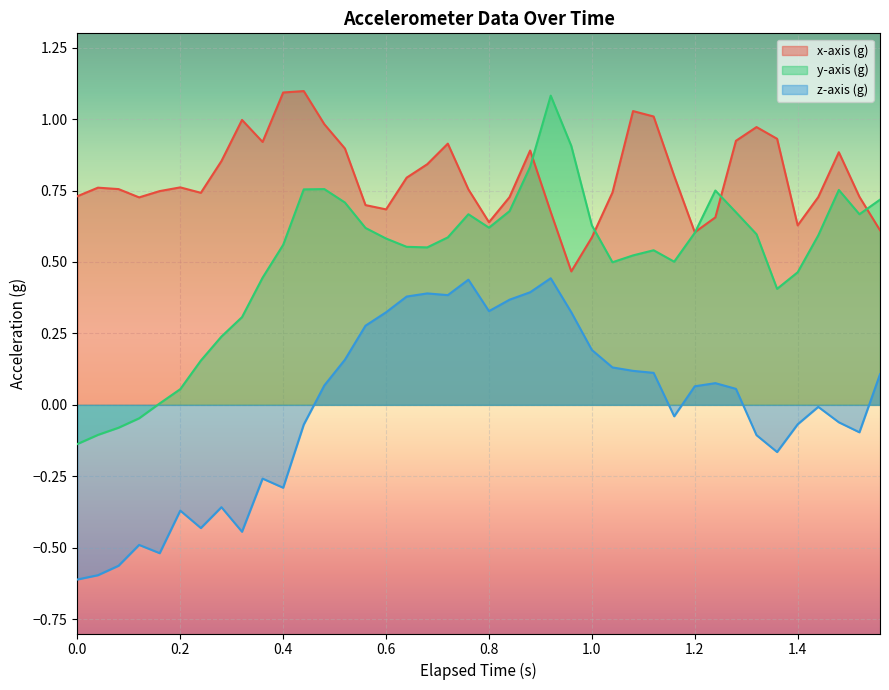

Count the number of data series in this chart.

3